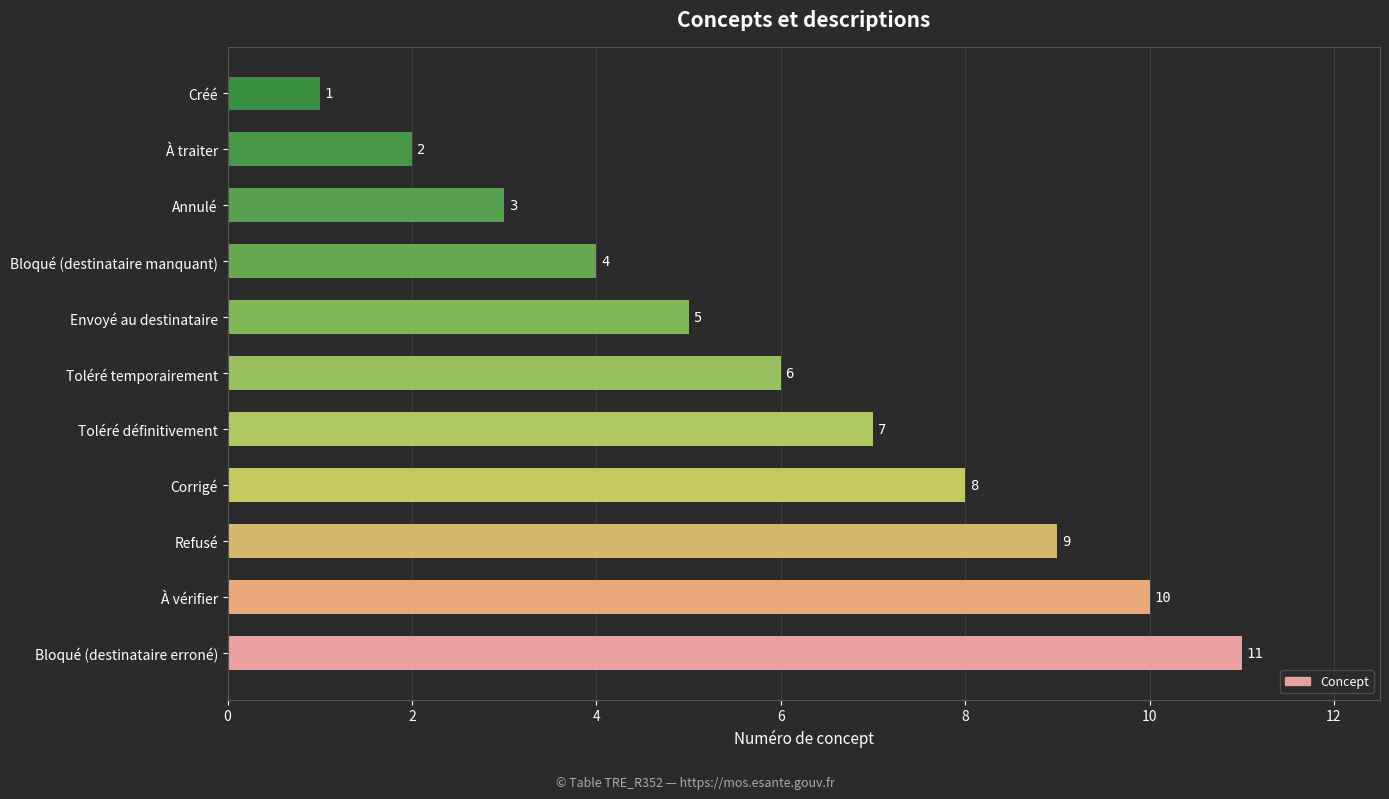

Does the chart contain any negative values?

No